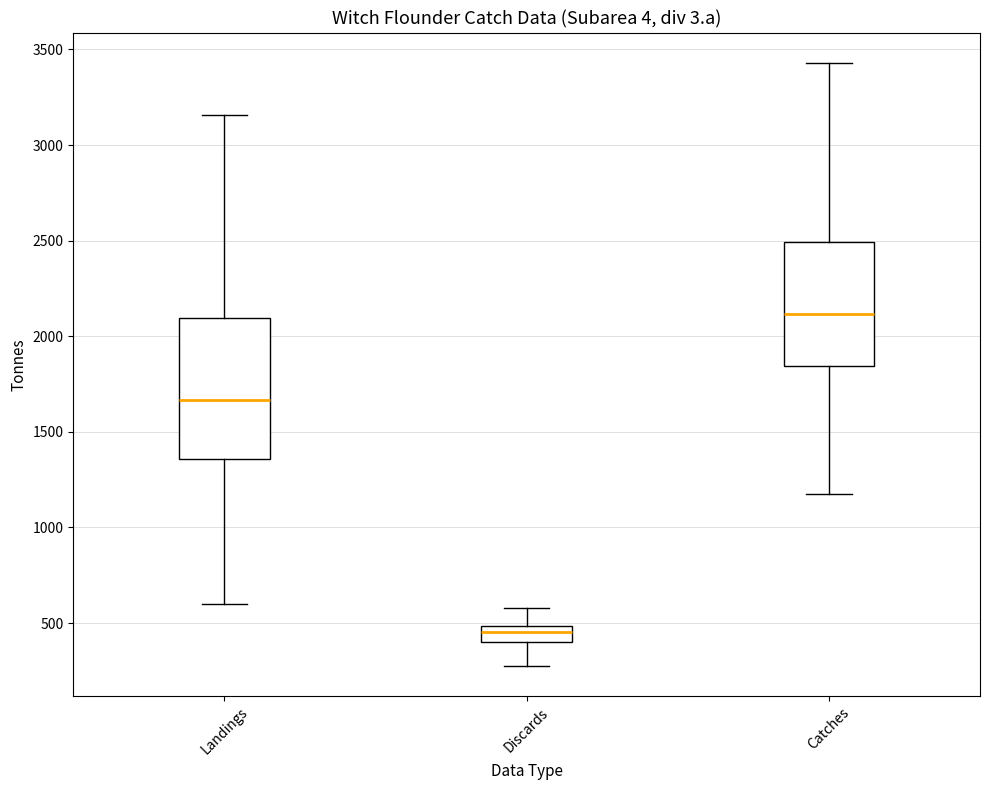

Reading left to right, read every box against the y-axis: the position of its median line, the range the box covers, and the ends of its whiskers. The values are not printed on the chart, so give them approximately, as read against the axis.

Landings: median 1650, box 1350 to 2100, whiskers 600 to 3150
Discards: median 450, box 400 to 500, whiskers 300 to 600
Catches: median 2100, box 1850 to 2500, whiskers 1150 to 3450